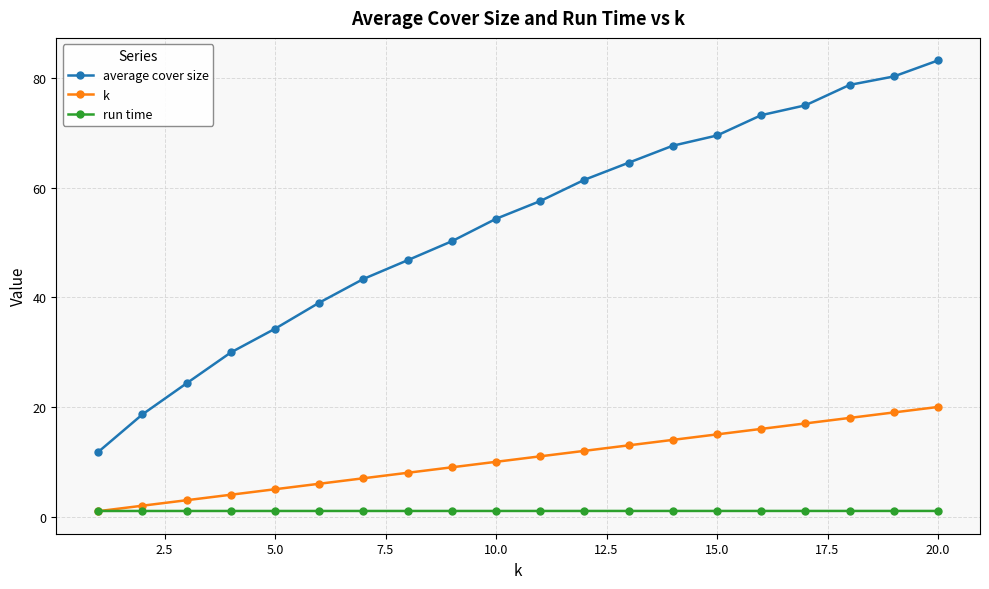

List the series in order of their overall mean, lowest first.

run time, k, average cover size